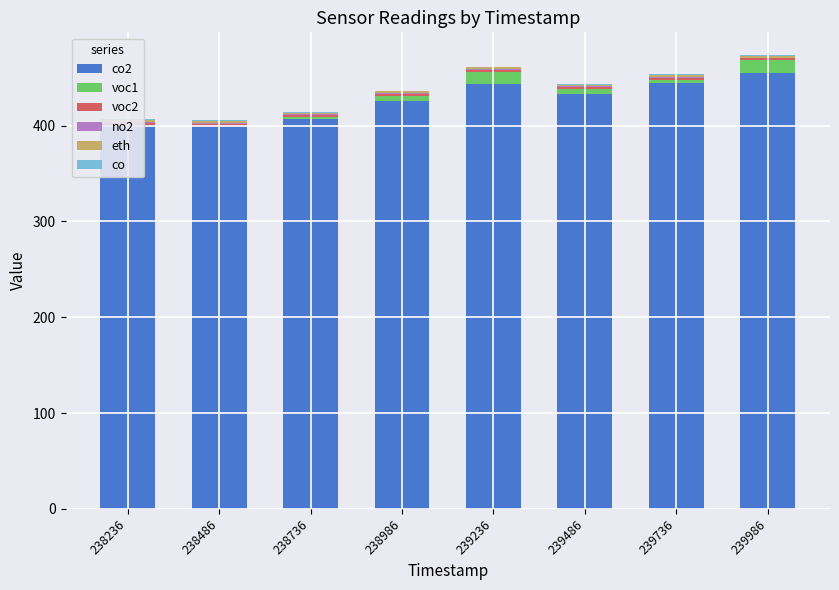

What is the sum of the no2 values at 239736 and 239486?

1.5